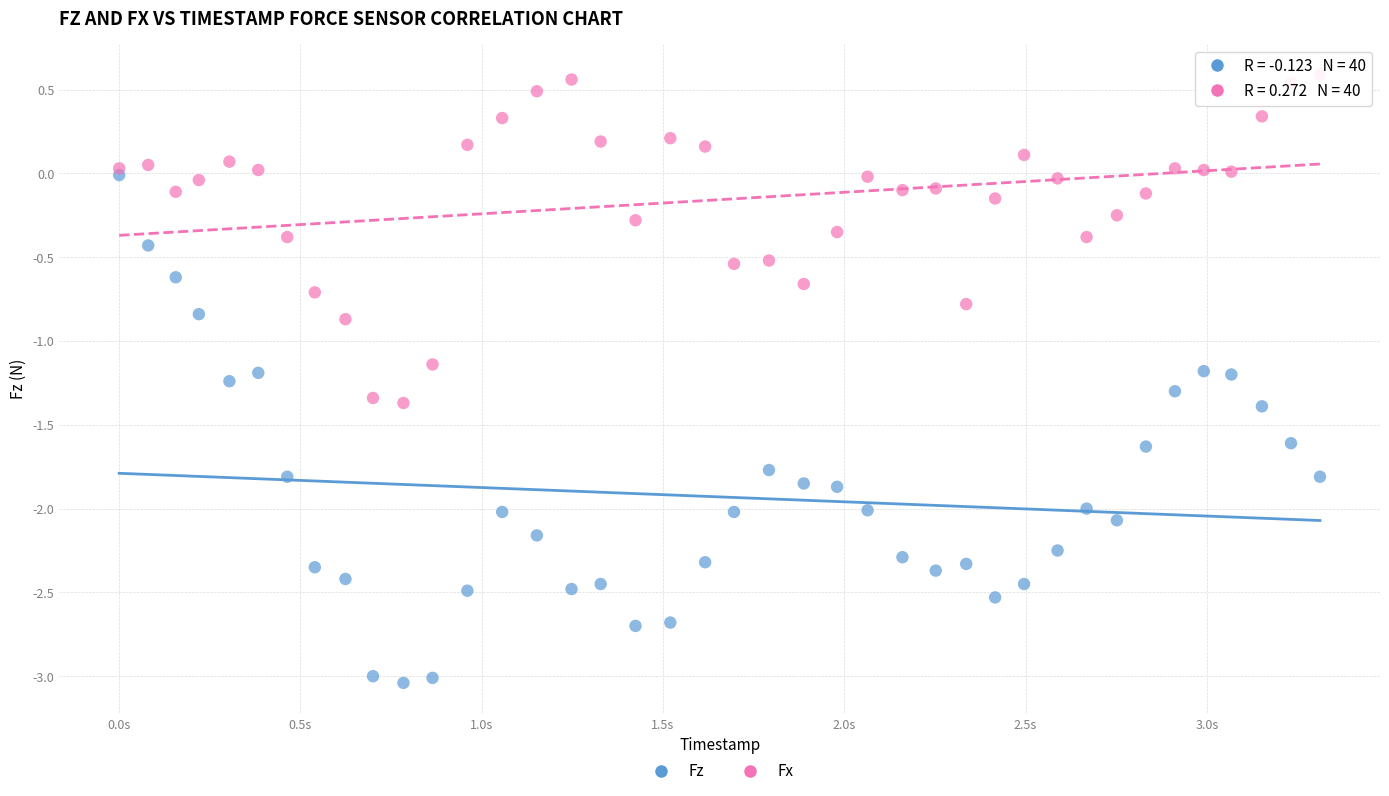

Which series contains the lowest Y value?

Fz